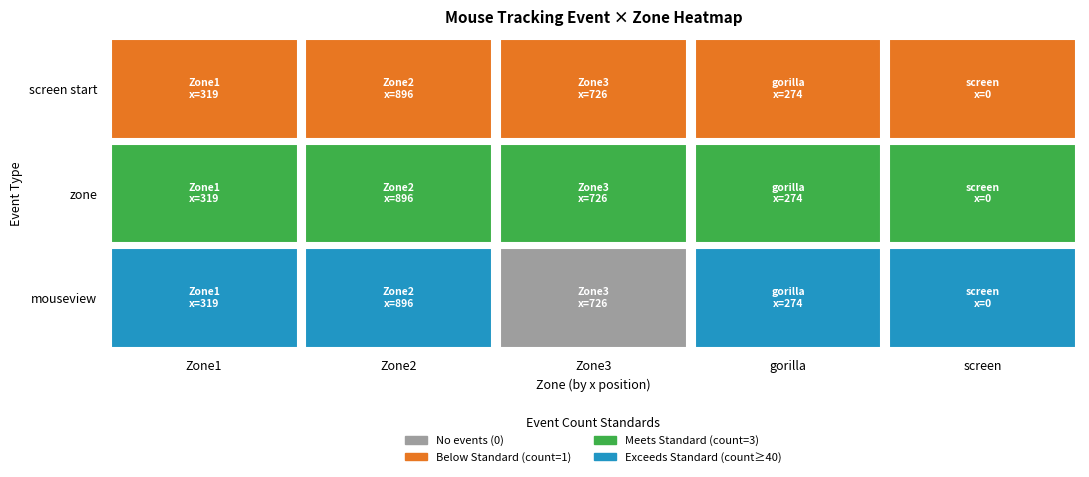

Which category has the highest value in the screen start series?

Zone1